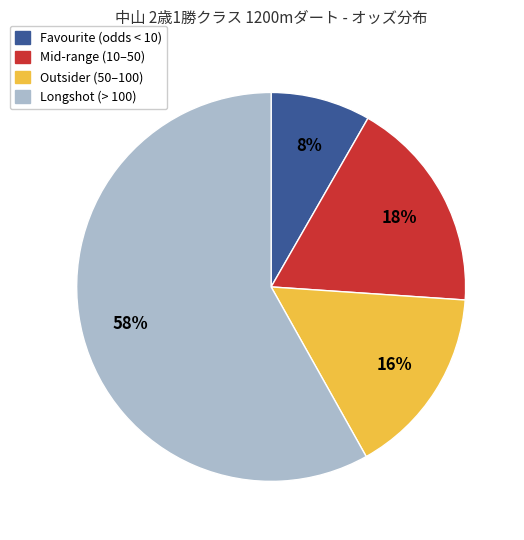

Is there a majority slice in this chart?

Yes